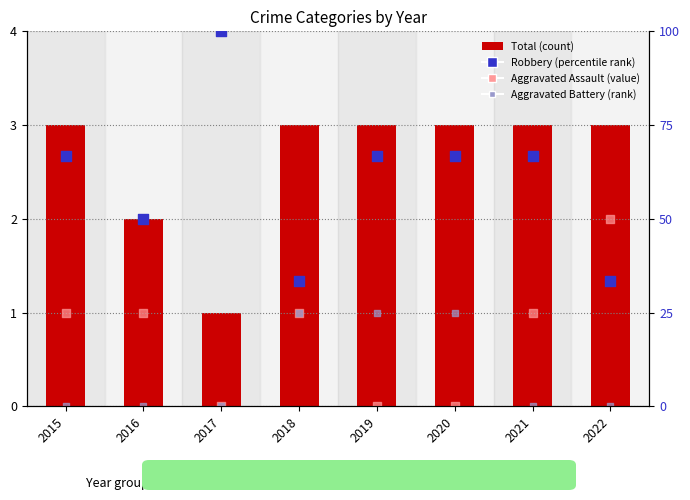

At how many categories does at least one series exceed 2?

7